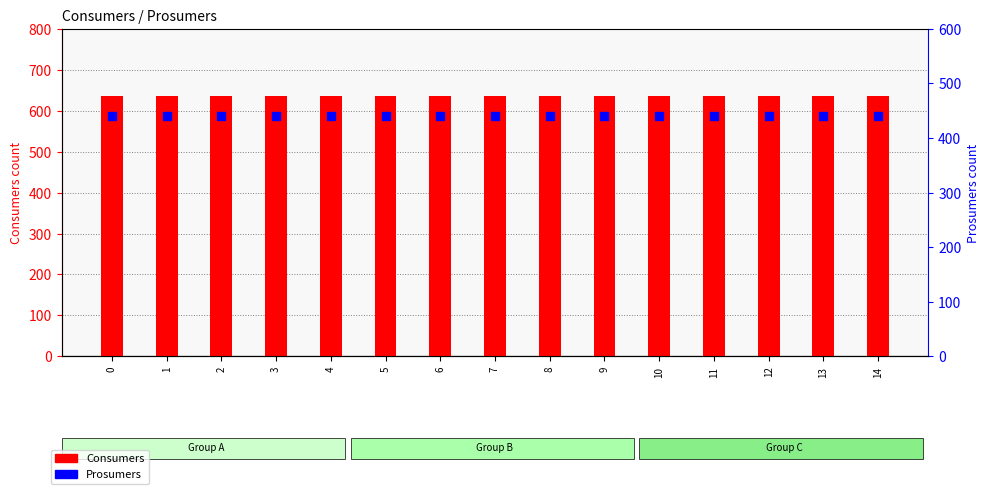

At how many categories does at least one series exceed 572?

15